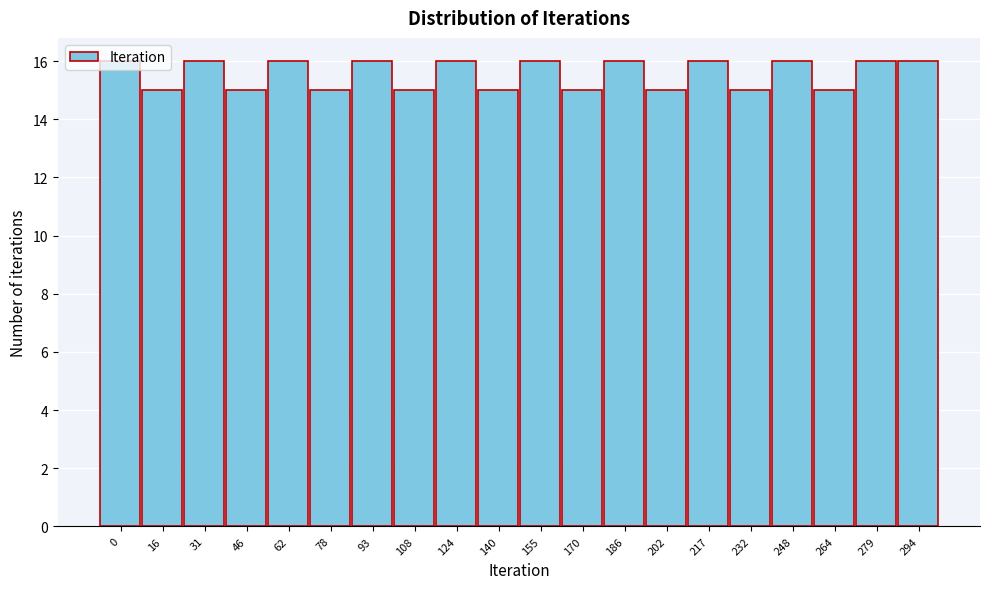

Which has a higher value, 264 or 93?

93